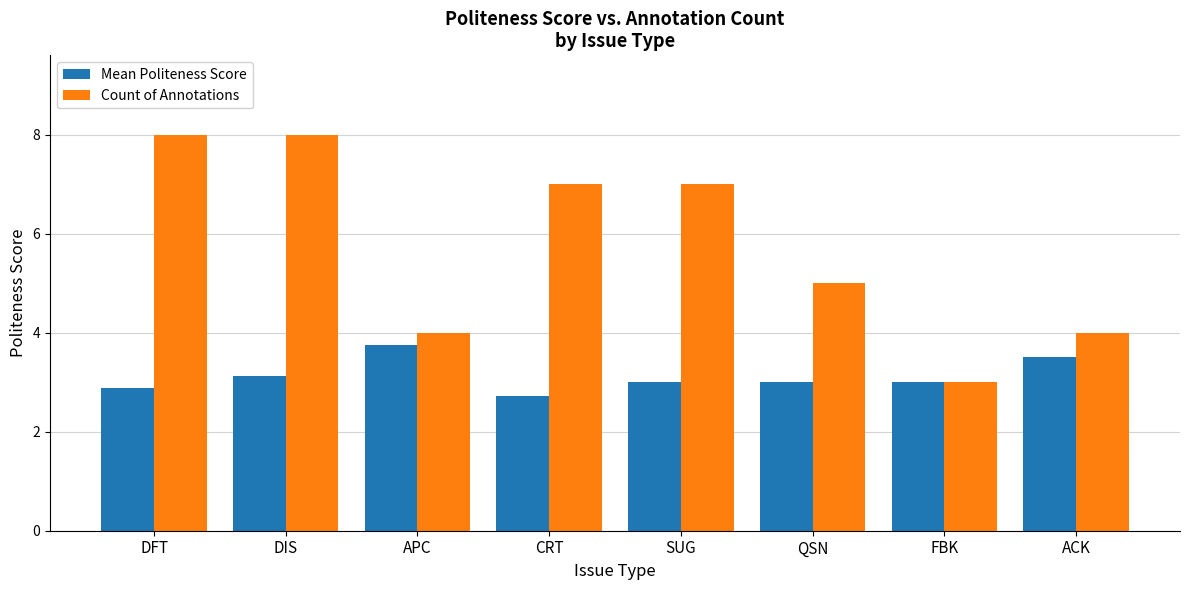

What is the lowest value of the Count of Annotations series?

3.0